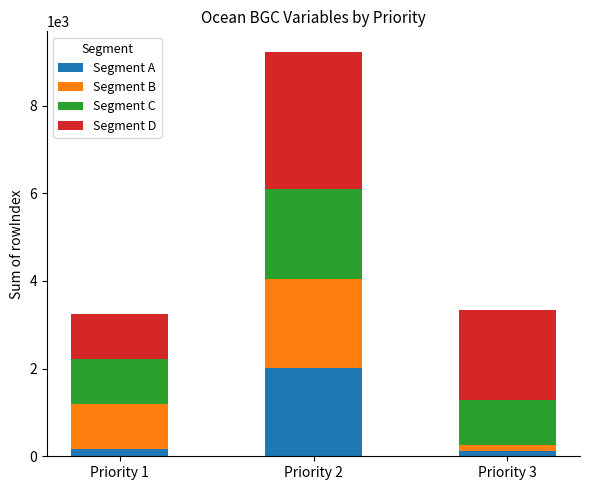

What is the total value across all series at Priority 2?

9232